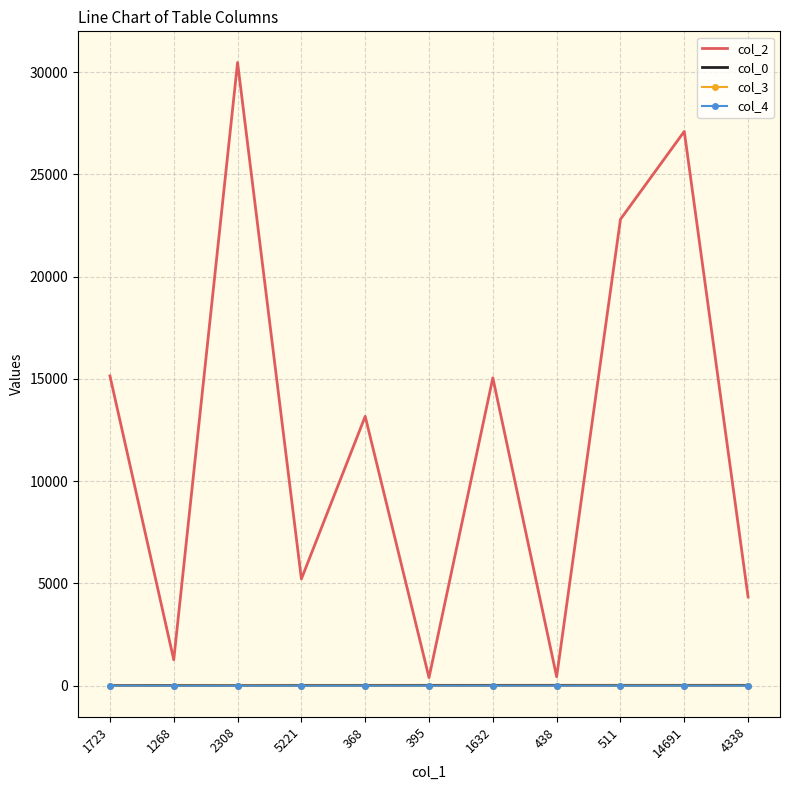

At which category is the sum across all series the highest?

2308